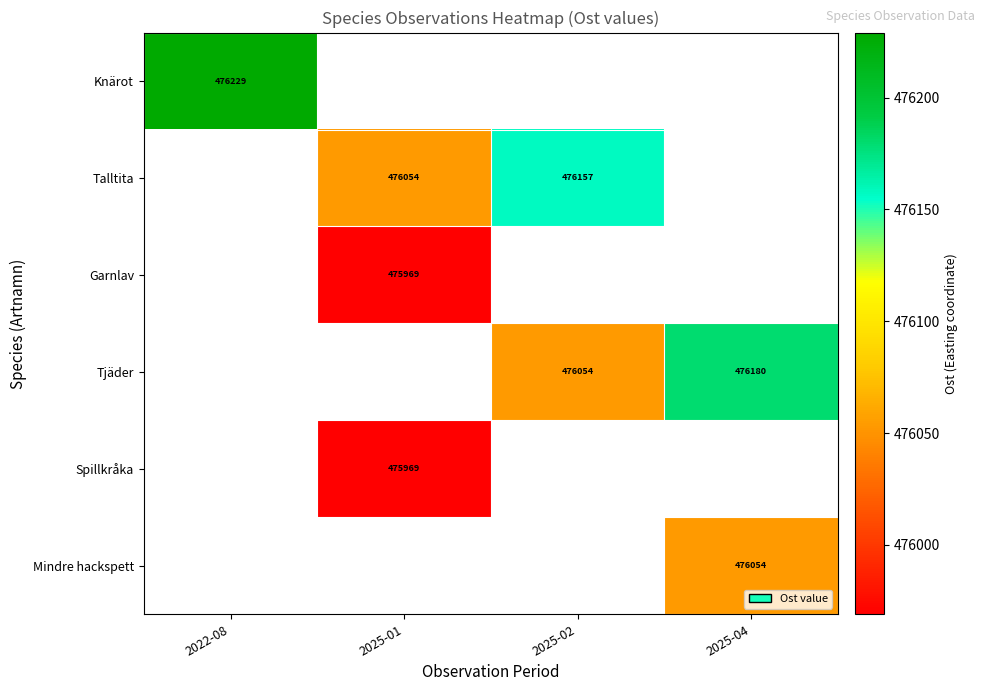

The Spillkråka series shows 199258 at 2025-01. True or false?

False